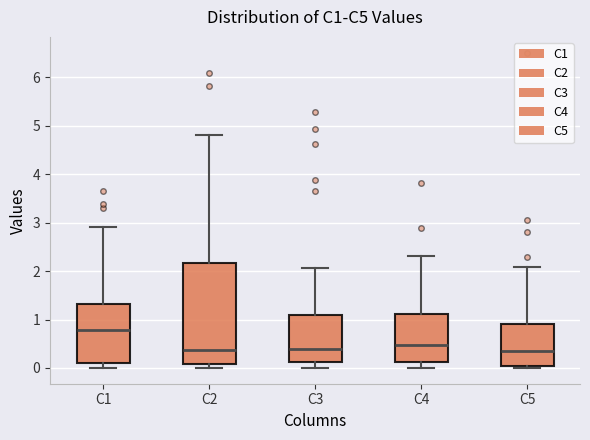

Reading left to right, read every box against the y-axis: the position of its median line, the range the box covers, and the ends of its whiskers. The values are not printed on the chart, so give them approximately, as read against the axis.

C1: median 0.8, box 0.1 to 1.3, whiskers 0.0 to 2.9
C2: median 0.4, box 0.1 to 2.2, whiskers 0.0 to 4.8
C3: median 0.4, box 0.1 to 1.1, whiskers 0.0 to 2.1
C4: median 0.5, box 0.1 to 1.1, whiskers 0.0 to 2.3
C5: median 0.4, box 0.0 to 0.9, whiskers 0.0 (just below the box's lower edge) to 2.1